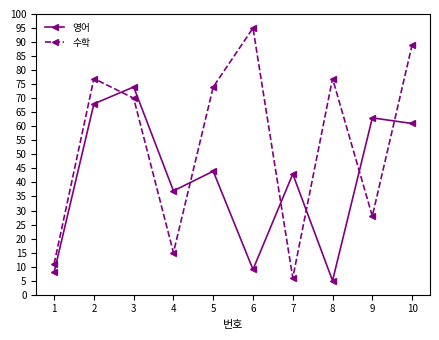

How many times do 영어 and 수학 cross each other?

6